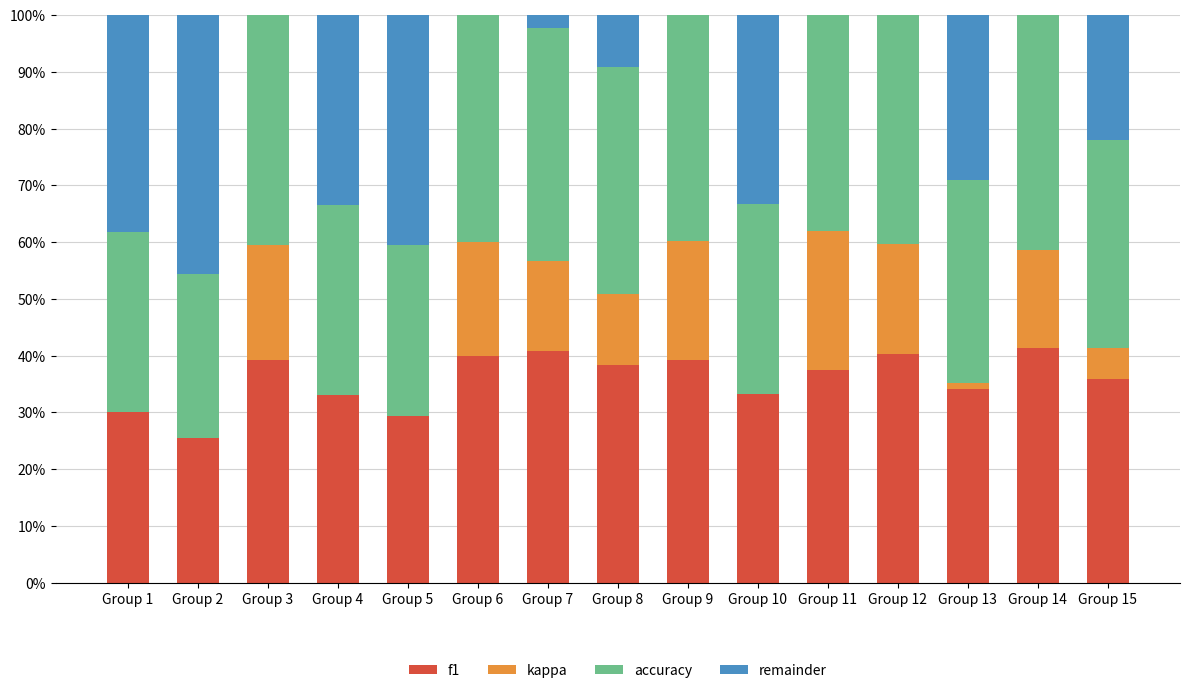

What are all the series names shown in the legend?

f1, kappa, accuracy, remainder